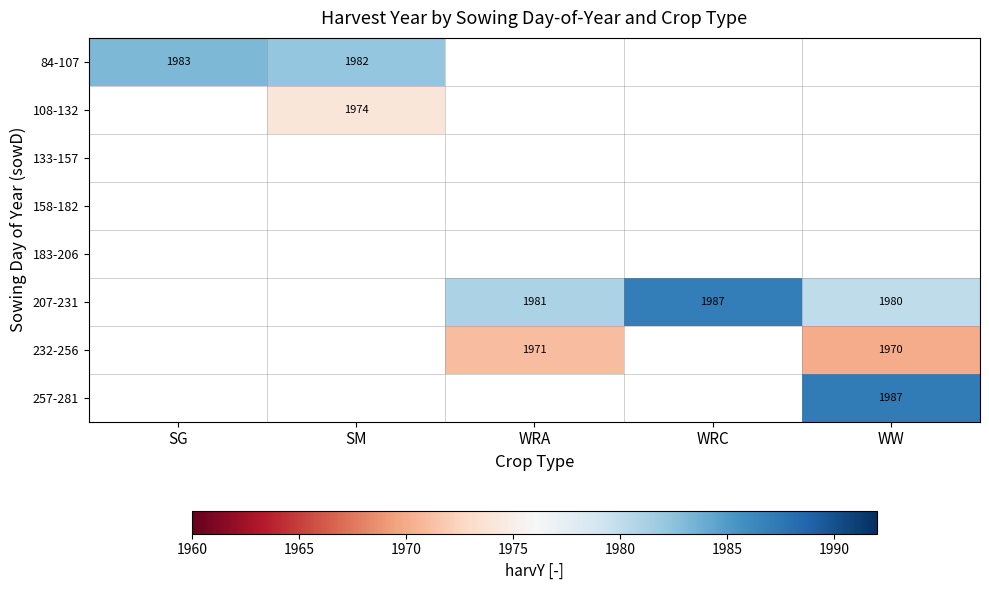

Between SM and WW, which is larger?

WW